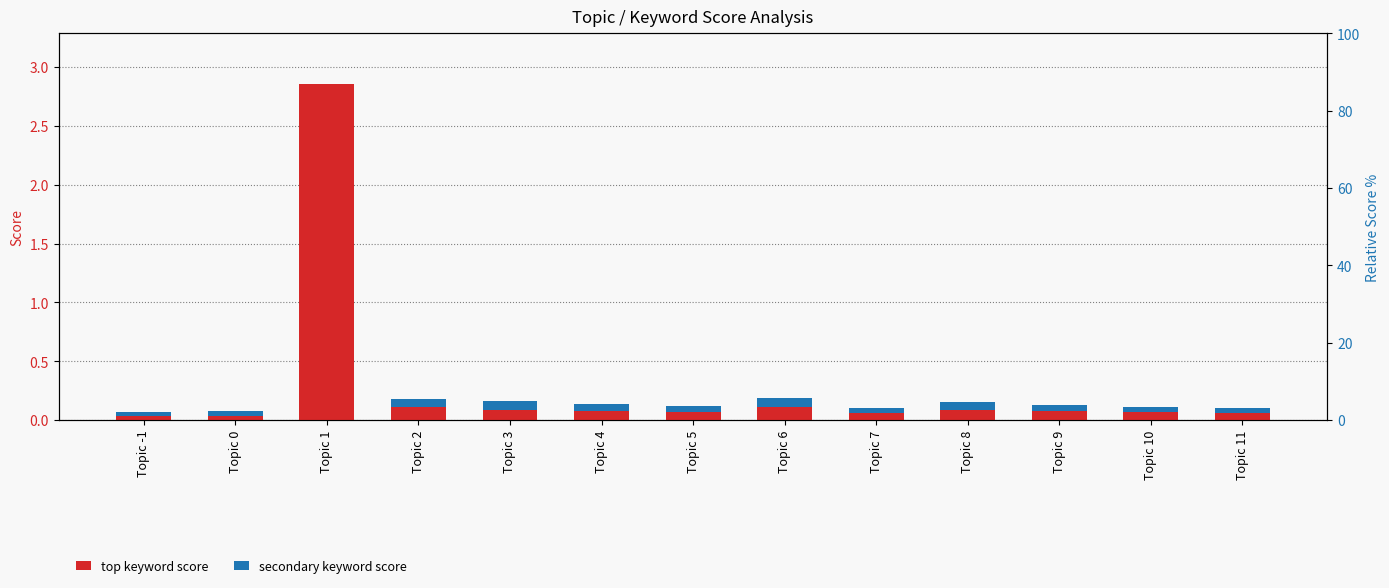

What is the total value across all series at Topic 0?

0.1